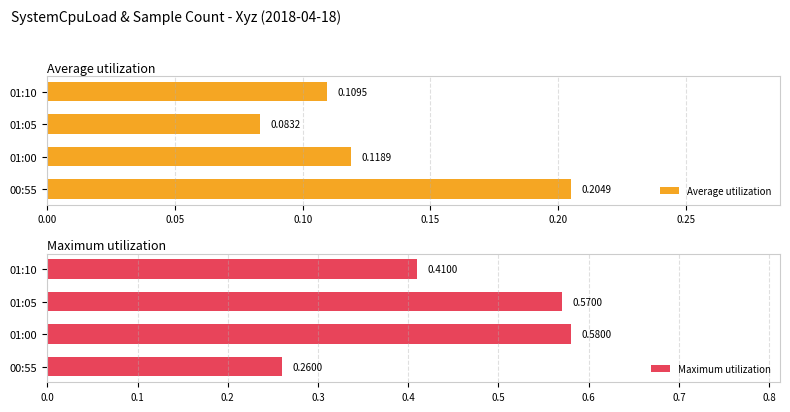

List the labels in order of Average utilization value, largest first.

00:55, 01:00, 01:10, 01:05